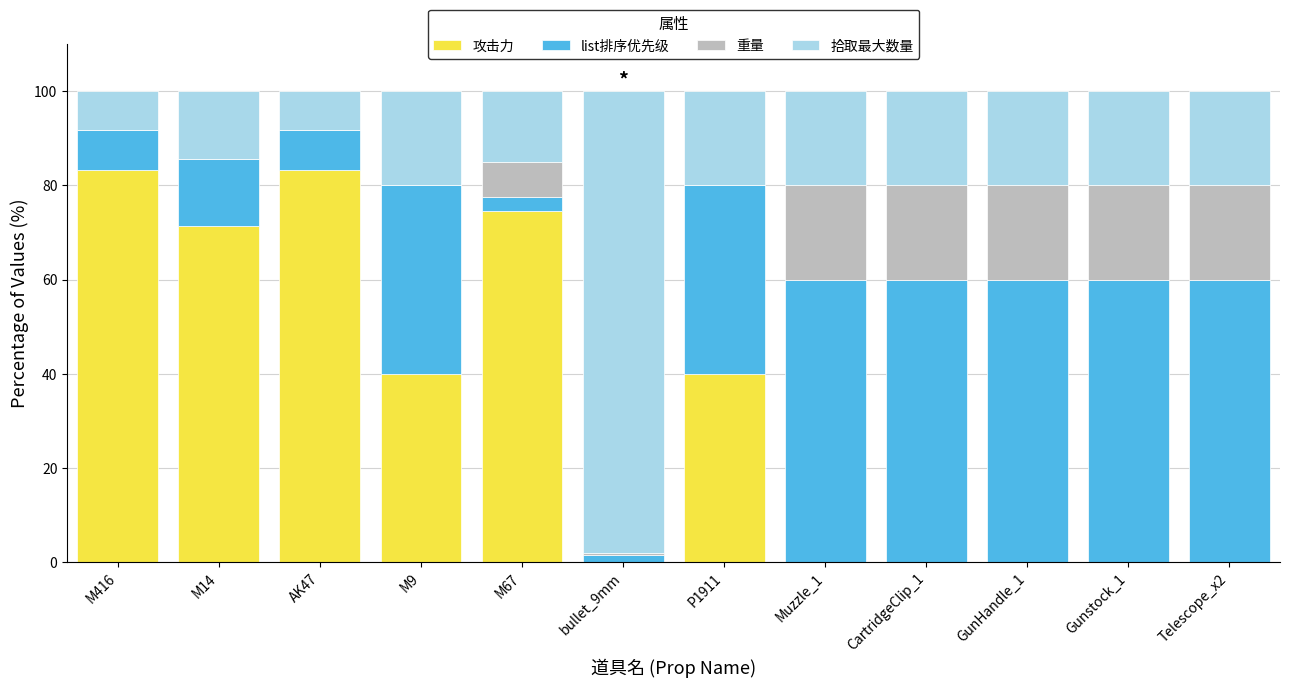

Does the chart contain stacked bars?

Yes